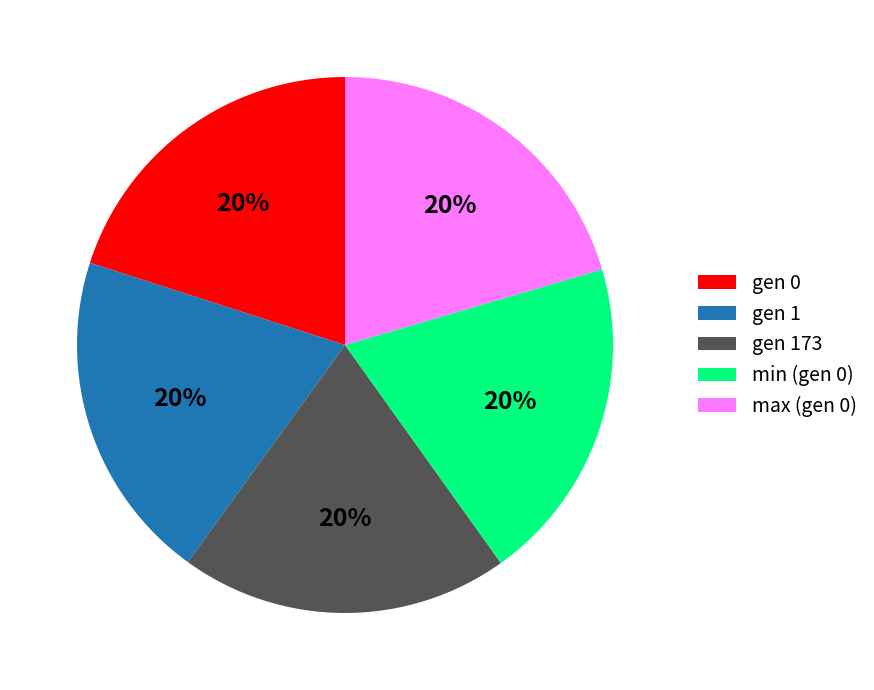

Do gen 173 and gen 0 together represent more than half of the pie?

No